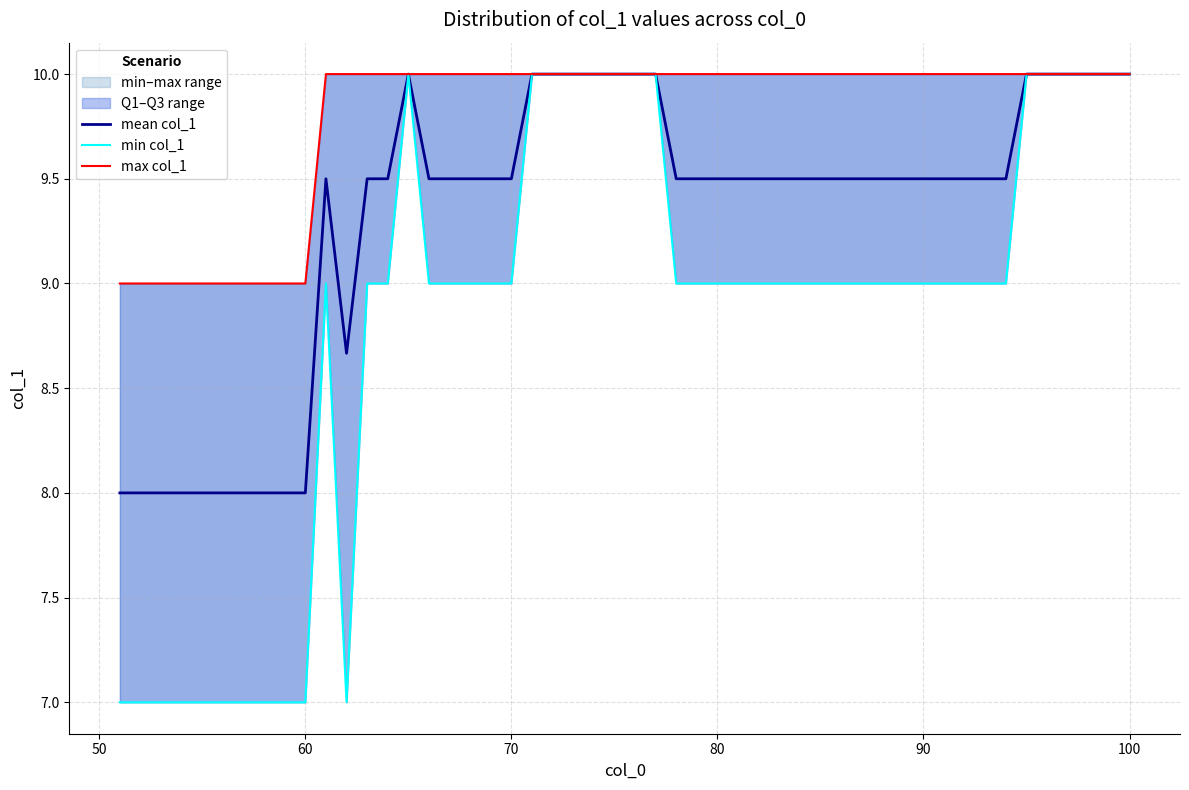

Does the chart display data point markers on the line(s)?

No